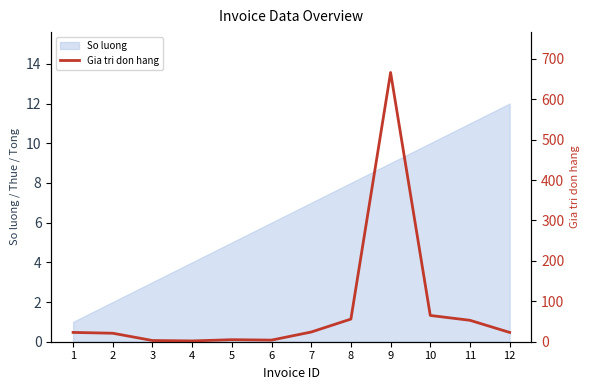

True or false: the data shows 65 at 10.

True